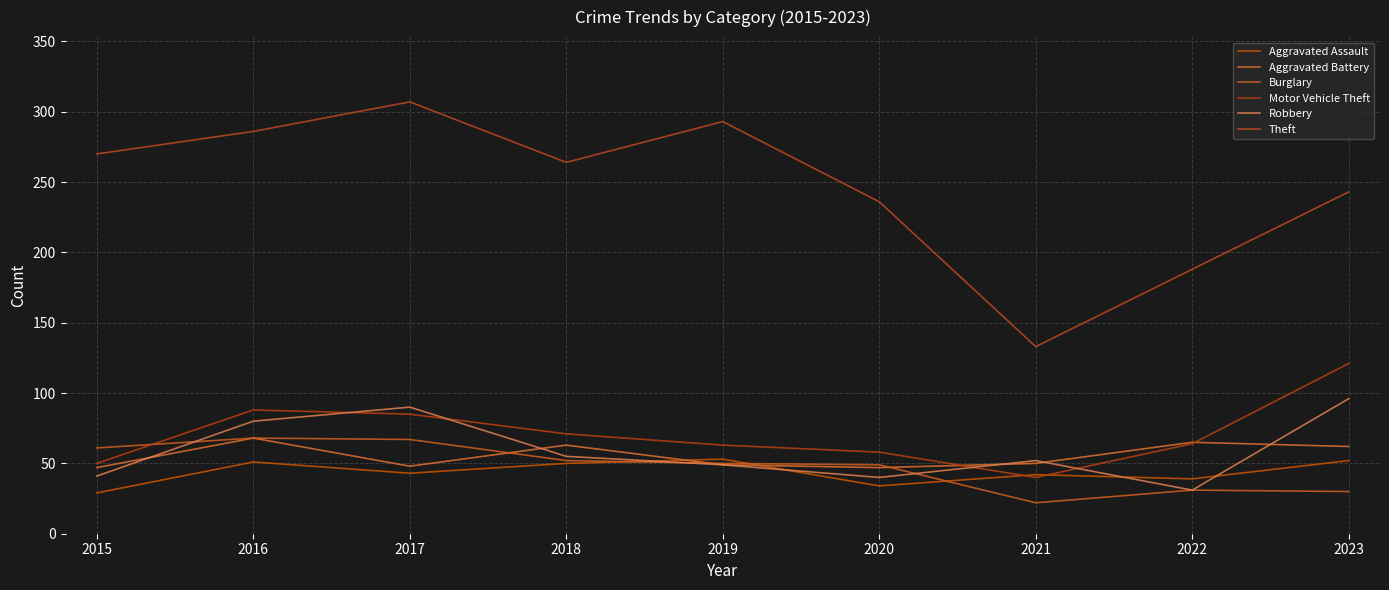

At which category is the sum across all series the highest?

2016